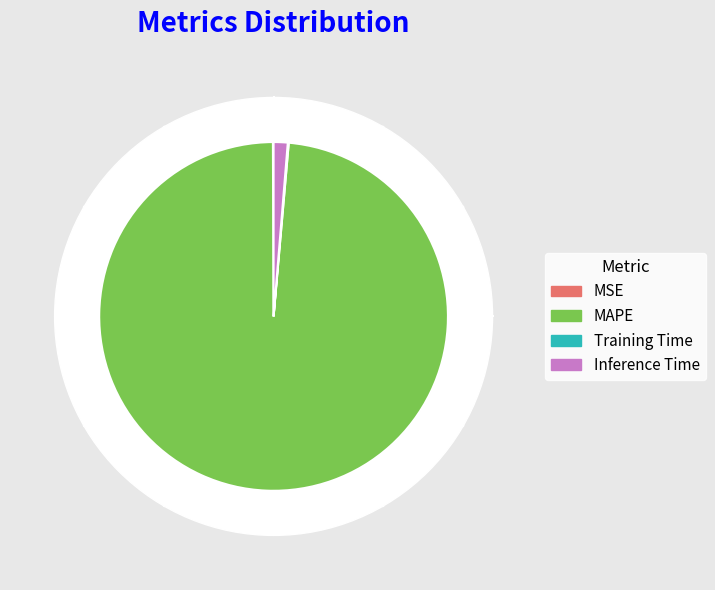

What percentage is the MAPE slice, to the nearest percent?

99%